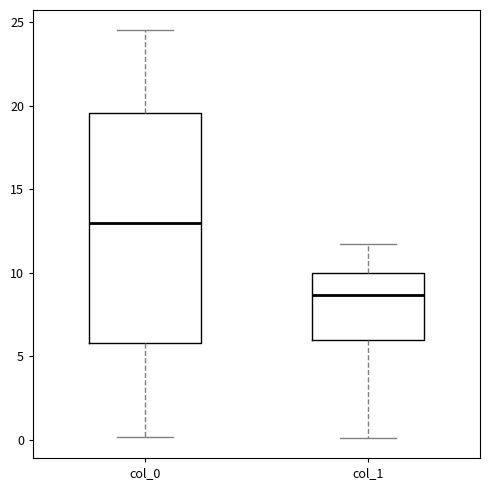

Where is the lower edge of the box for col_1 on the y-axis? The values are not printed on the chart, so give them approximately, as read against the axis.

6.0